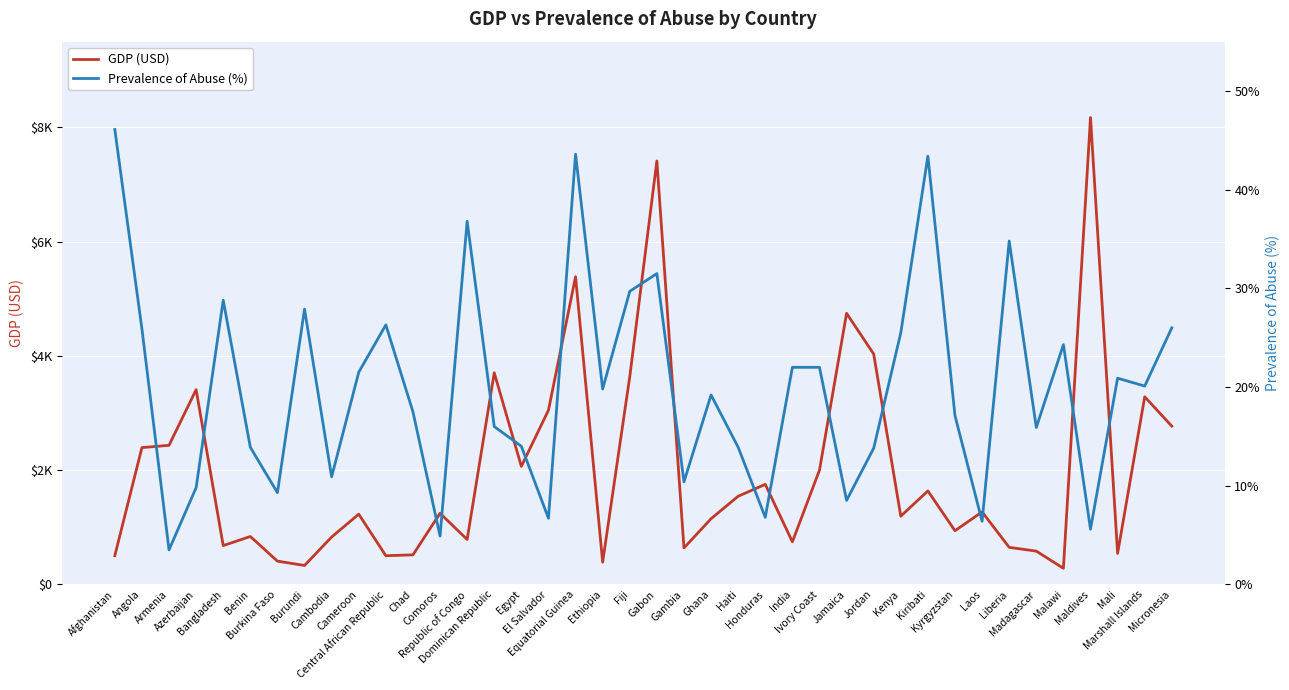

What is the approximate value of GDP (USD) at Gambia?

638.6